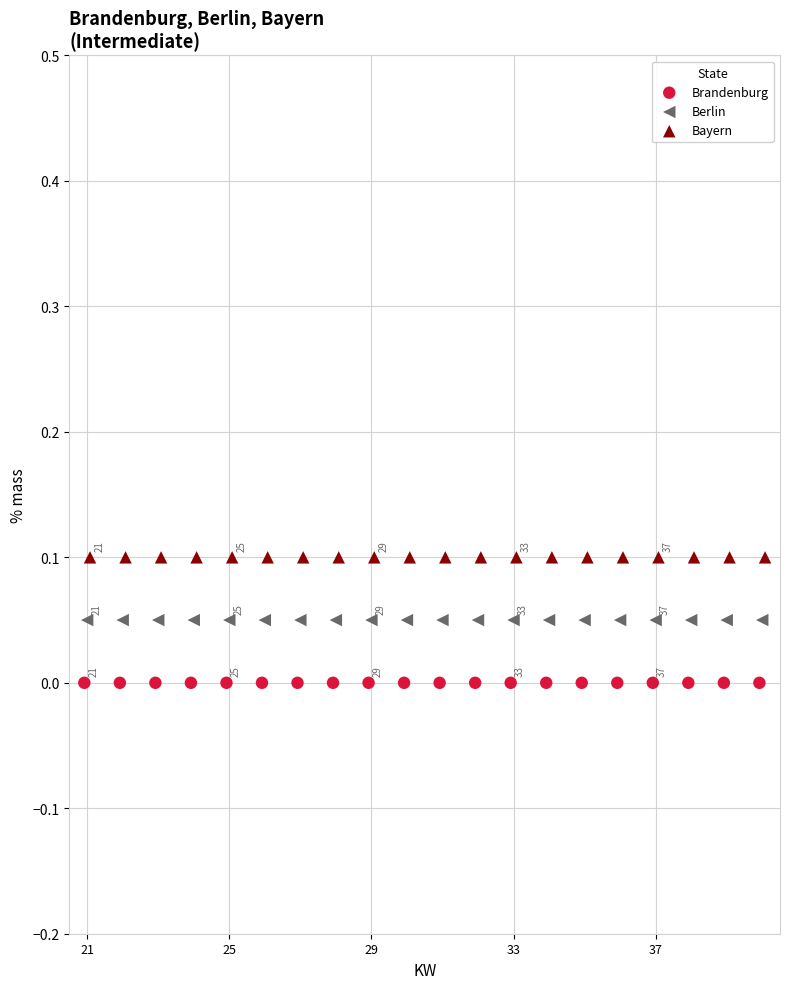

Which series contains the lowest Y value?

Brandenburg